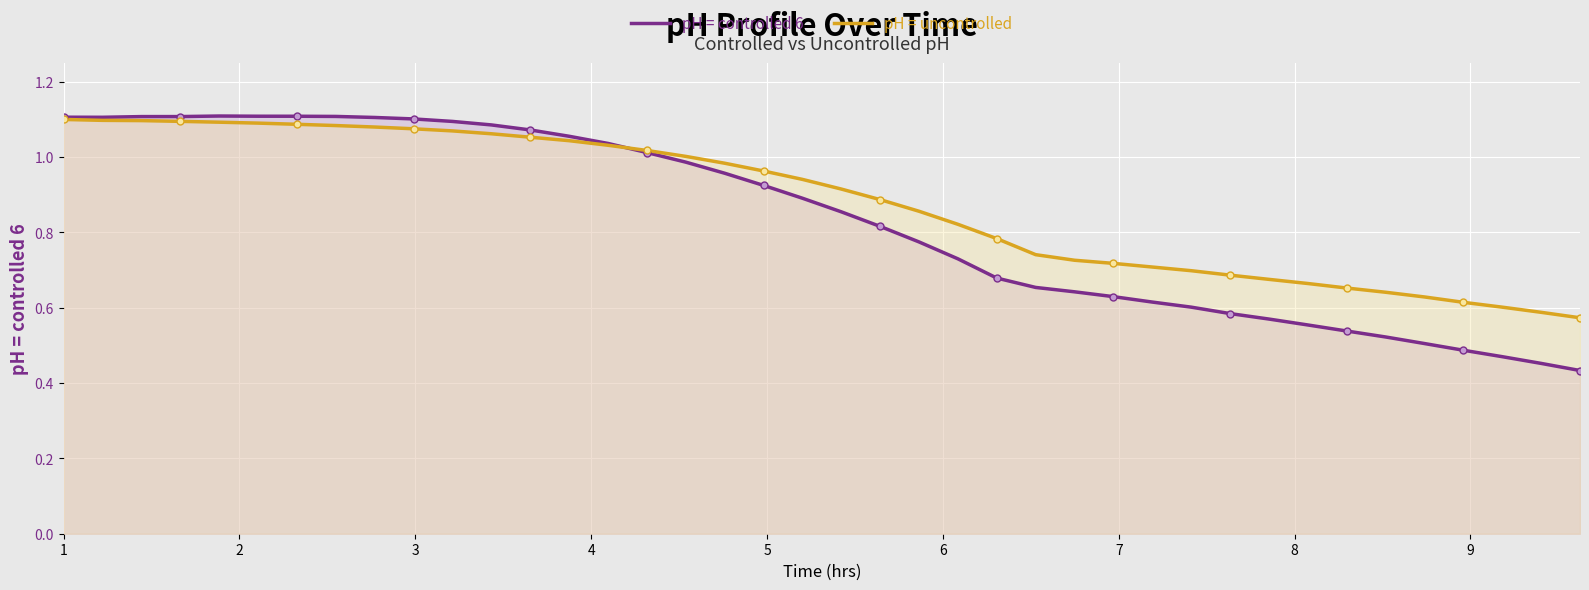

Which series has the widest spread of Y values?

pH = controlled 6